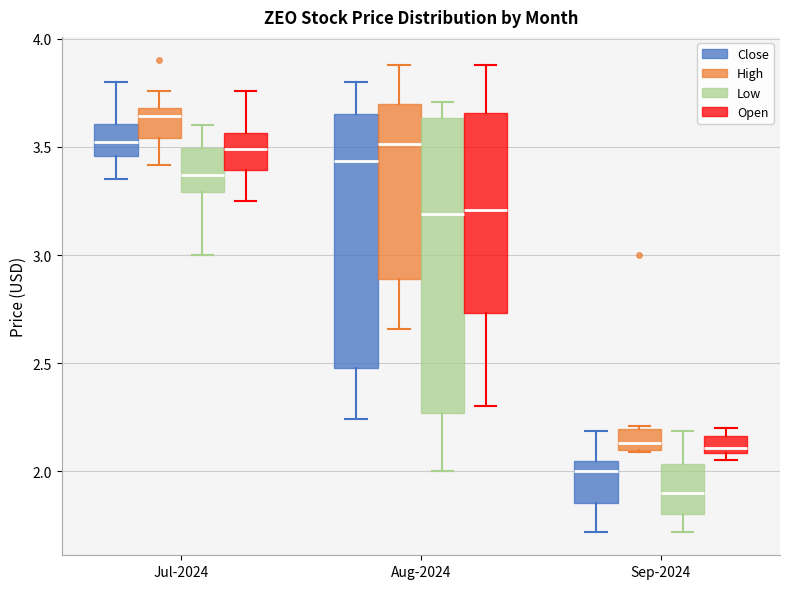

Where is the lower edge of the box for Jul-2024 (Open) on the y-axis? The values are not printed on the chart, so give them approximately, as read against the axis.

3.40